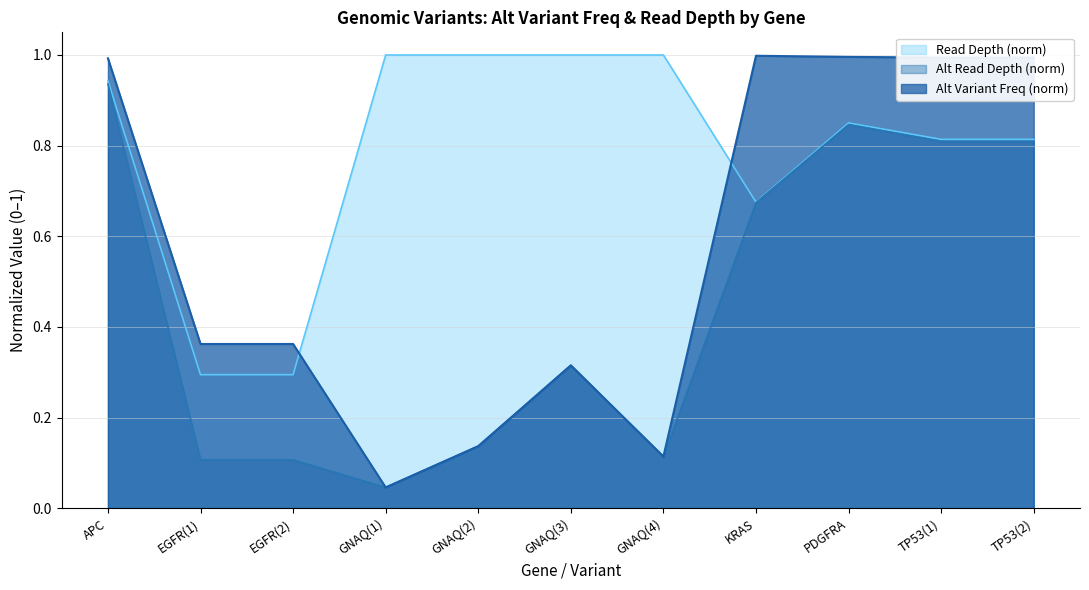

True or false: Alt Read Depth and Read Depth intersect in this chart.

False